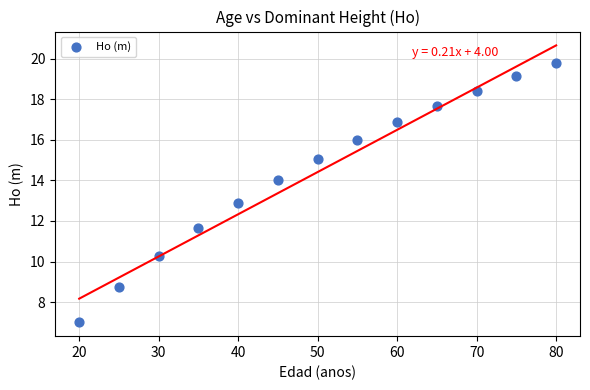

What is the range of X values (max minus min)?

60.0